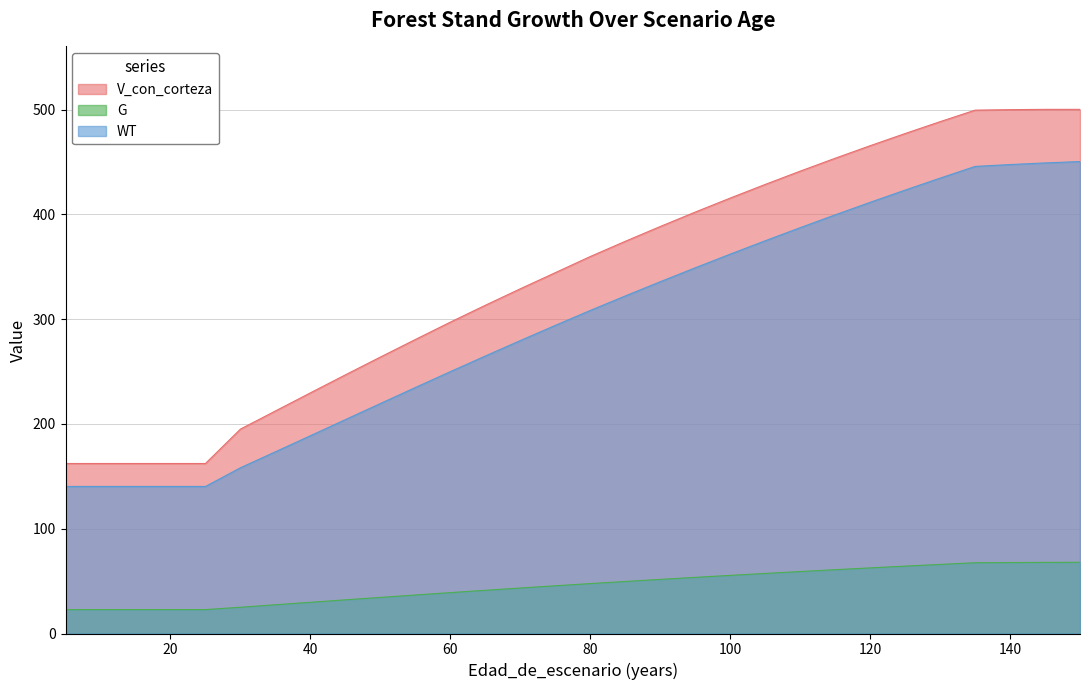

Reading right to left, transcribe all the data shown in this chart.

V_con_corteza: 150=500.2	145=500.2	140=499.9	135=499.4	130=488.4	125=477.1	120=465.5	115=453.5	110=441.2	105=428.6	100=415.5	95=402.2	90=388.4	85=374.3	80=359.8	75=344.4	70=329.0	65=313.2	60=297.1	55=280.6	50=263.8	45=246.8	40=229.7	35=212.4	30=195.1	25=162.2	20=162.2	15=162.2	10=162.2	5=162.2
G: 150=68.0	145=67.9	140=67.7	135=67.5	130=65.9	125=64.3	120=62.6	115=60.9	110=59.1	105=57.3	100=55.5	95=53.6	90=51.6	85=49.7	80=47.6	75=45.5	70=43.4	65=41.2	60=39.0	55=36.8	50=34.5	45=32.1	40=29.8	35=27.4	30=25.1	25=22.8	20=22.8	15=22.8	10=22.8	5=22.8
WT: 150=450.4	145=449.1	140=447.5	135=445.8	130=434.6	125=423.1	120=411.5	115=399.5	110=387.3	105=374.8	100=362.0	95=349.0	90=335.7	85=322.1	80=308.3	75=294.0	70=279.6	65=264.8	60=249.9	55=234.7	50=219.5	45=204.1	40=188.8	35=173.4	30=158.2	25=140.3	20=140.3	15=140.3	10=140.3	5=140.3